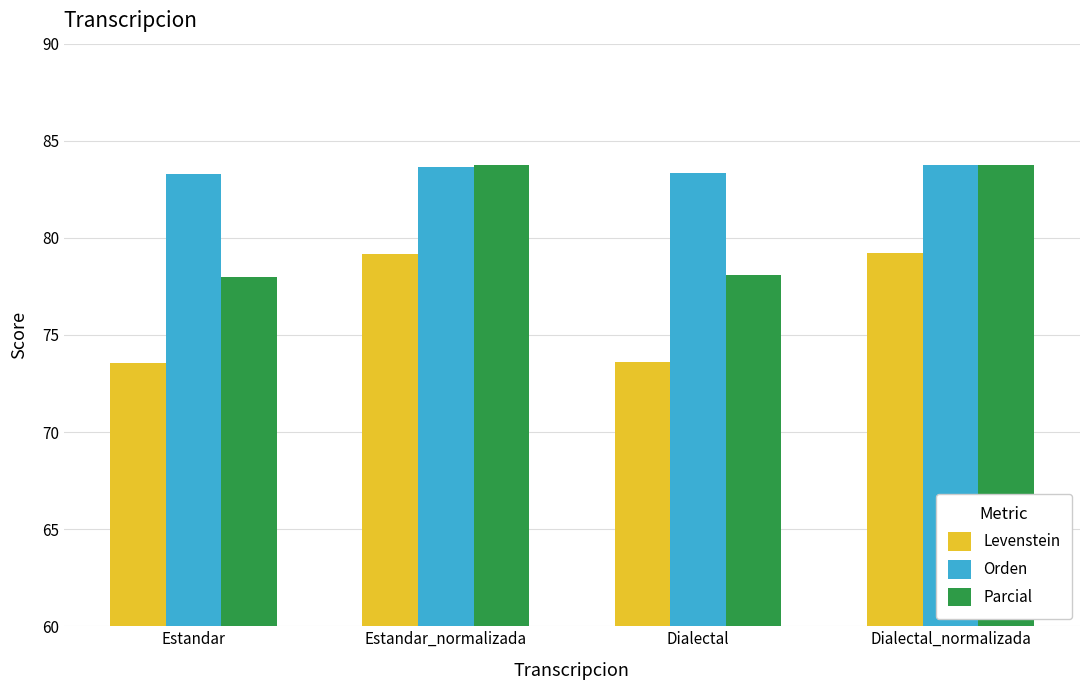

Rank the series by their average value, from lowest to highest.

Levenstein, Parcial, Orden